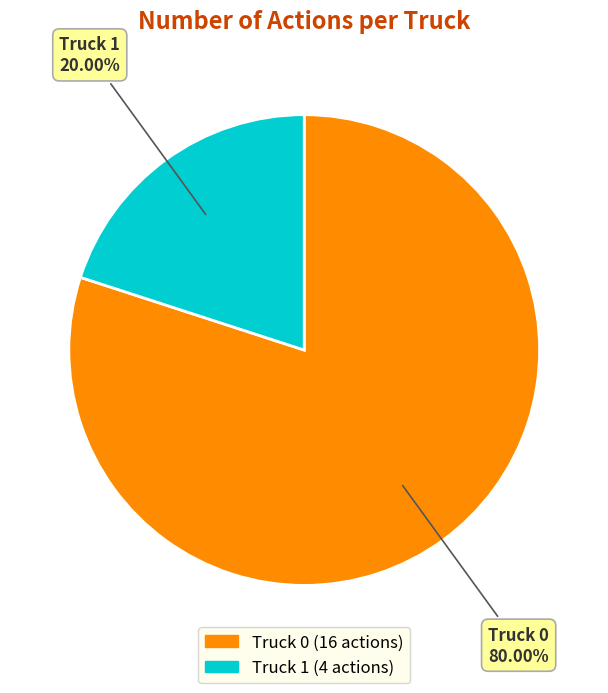

True or false: Truck 0 accounts for 80% of the total.

True